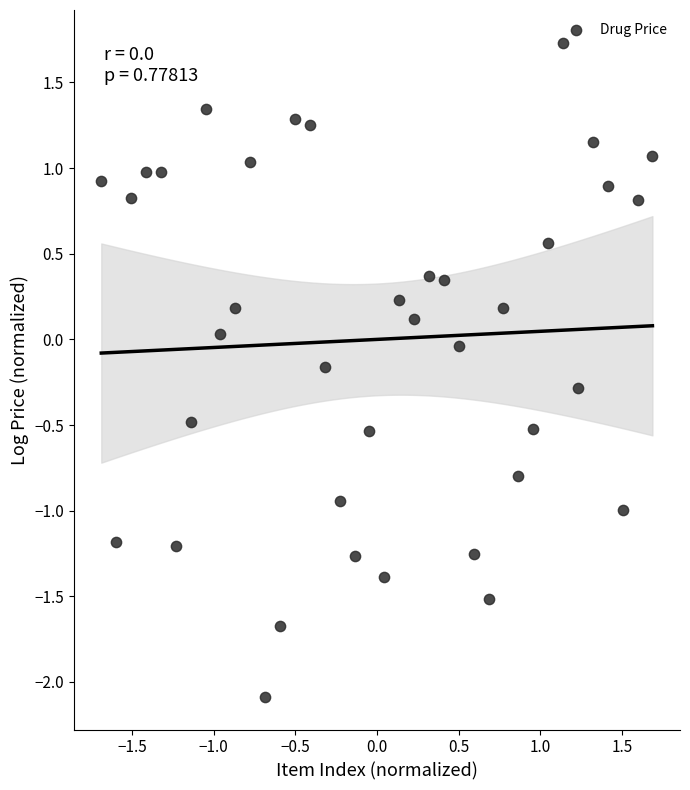

What is the range of Y values (max minus min)?

3.8